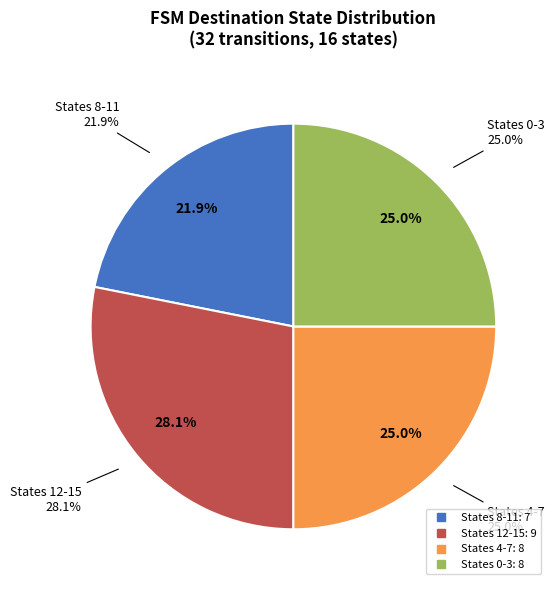

To the nearest percent, what is the combined percentage of state 0 and state 15?

53%